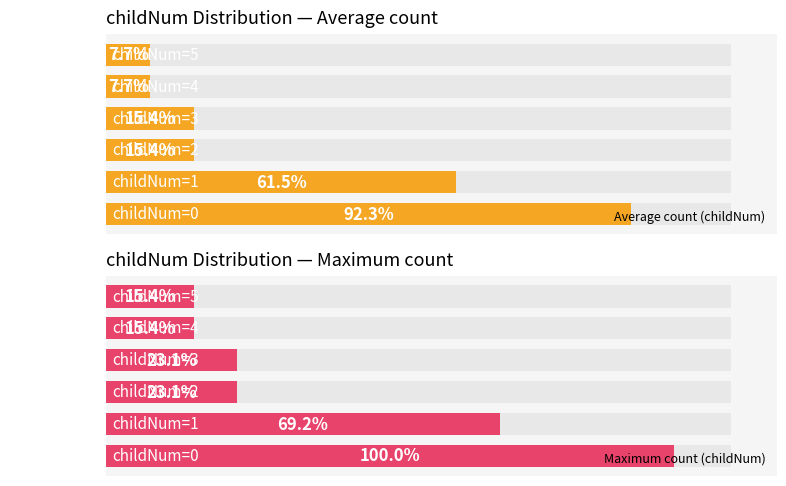

What is the difference between the highest and lowest values at childNum=5?

1